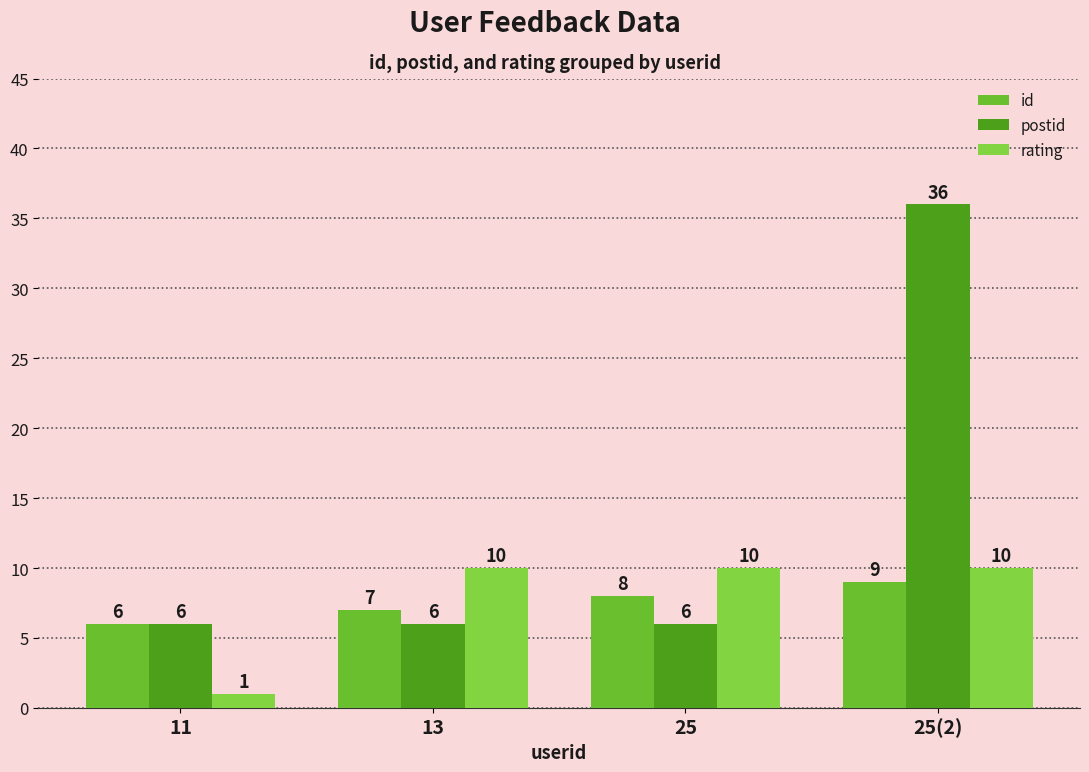

Reading left to right, transcribe all the data shown in this chart.

id: 11=6	13=7	25=8	25(2)=9
postid: 11=6	13=6	25=6	25(2)=36
rating: 11=1	13=10	25=10	25(2)=10